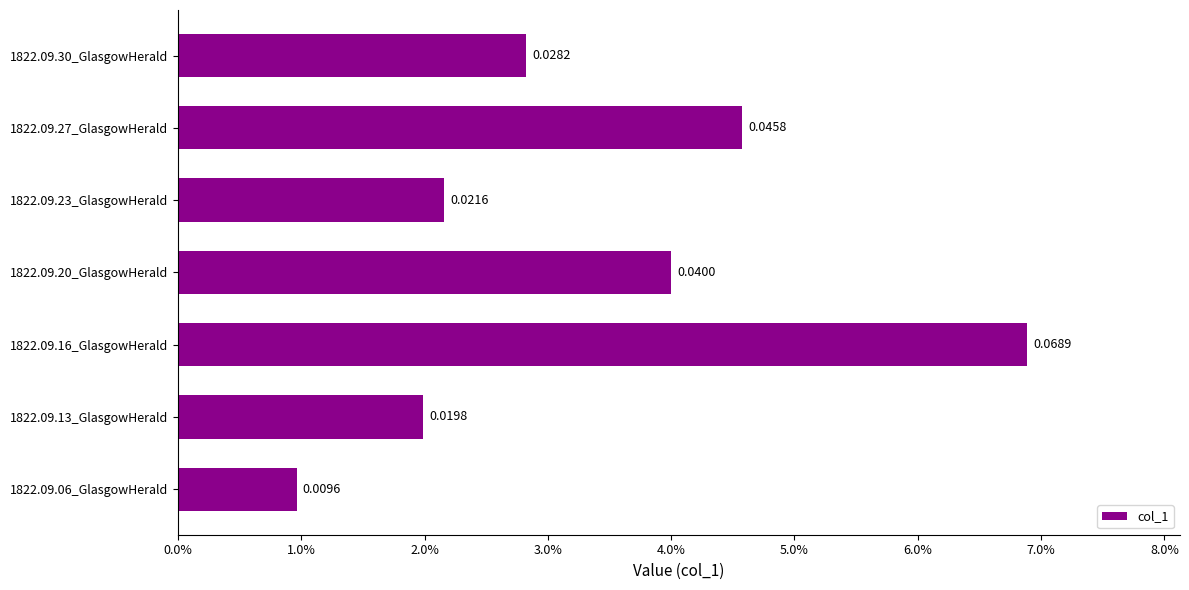

Which category has the highest value across all series?

1822.09.16_GlasgowHerald